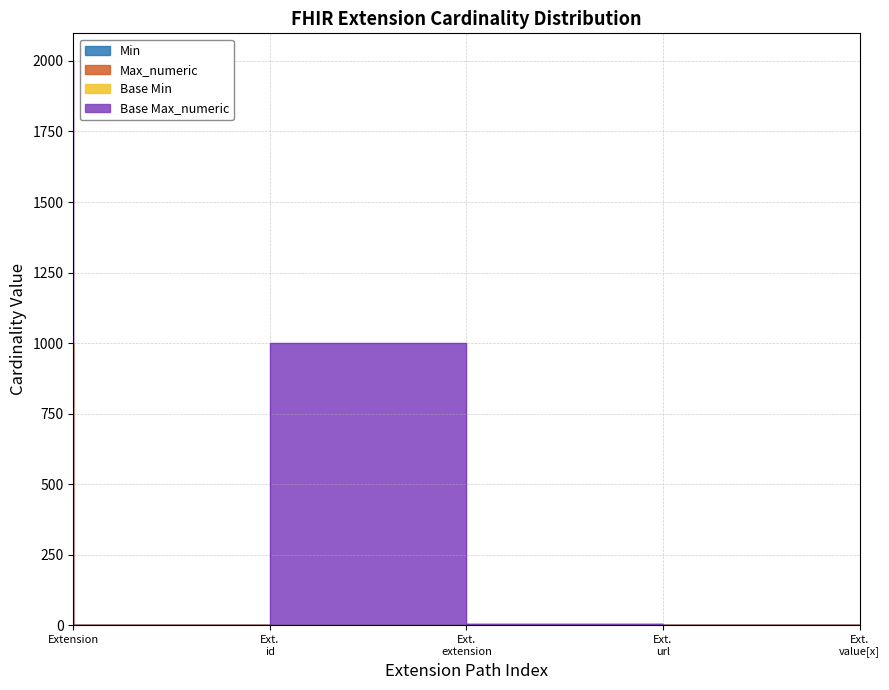

Read the Max_numeric value at Extension, to the nearest 50.

1000